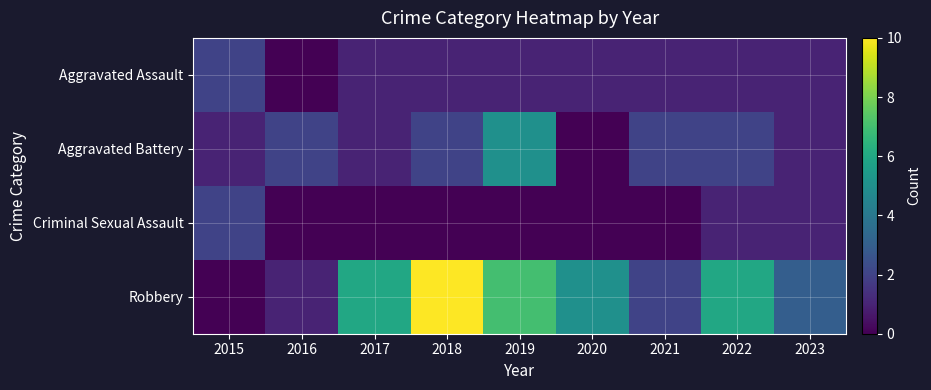

What is the difference between the highest and lowest values at 2018?

10